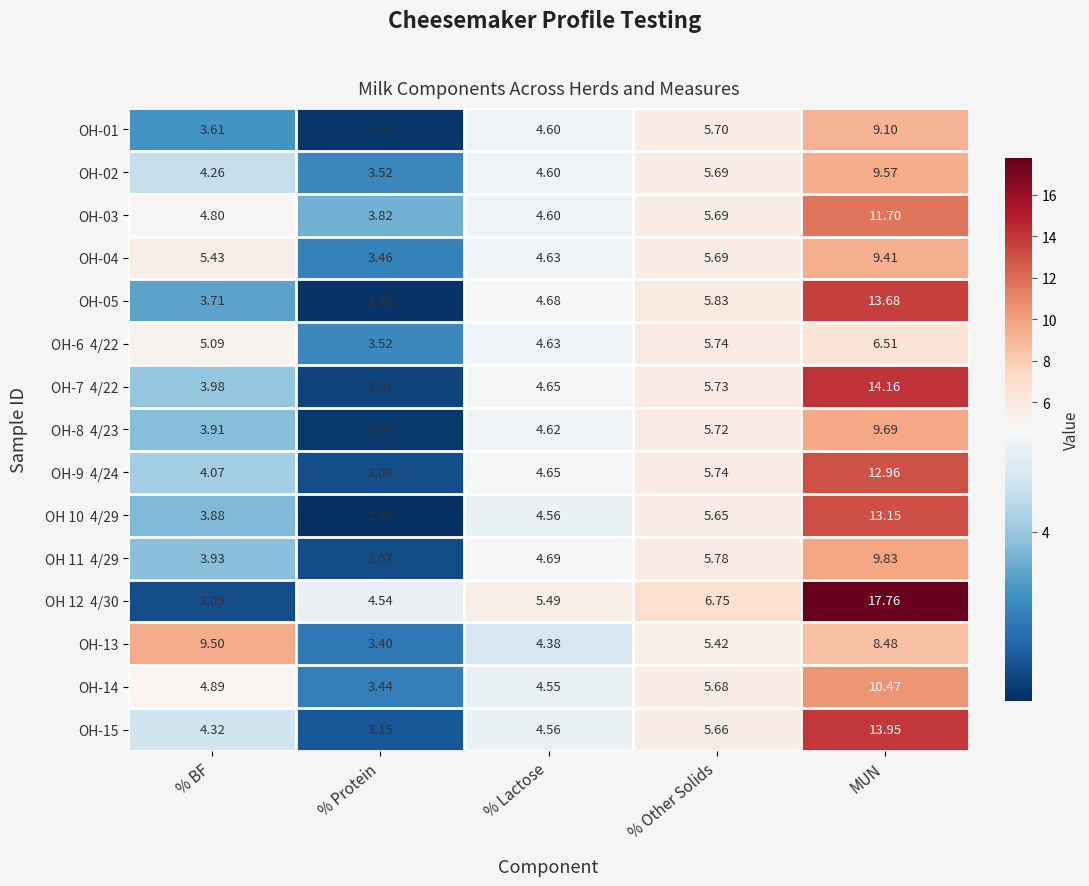

Which category has the highest value in the OH-15 series?

MUN